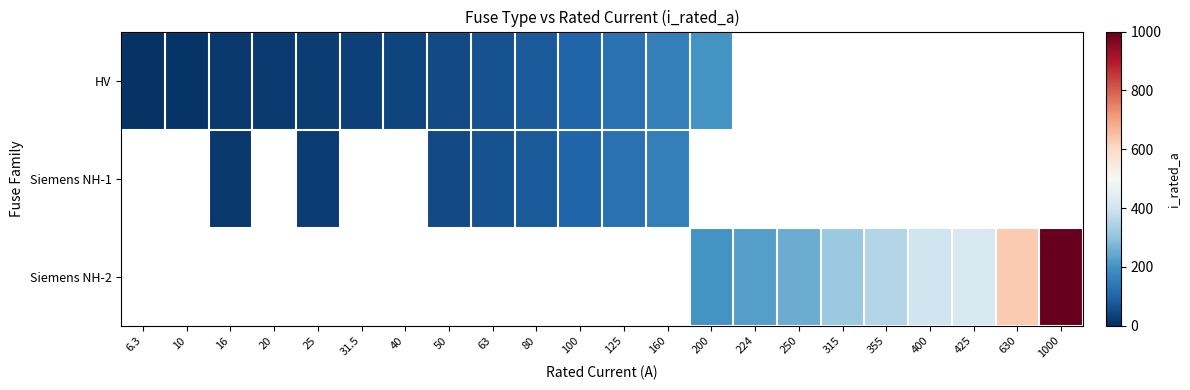

Count the number of data series in this chart.

3